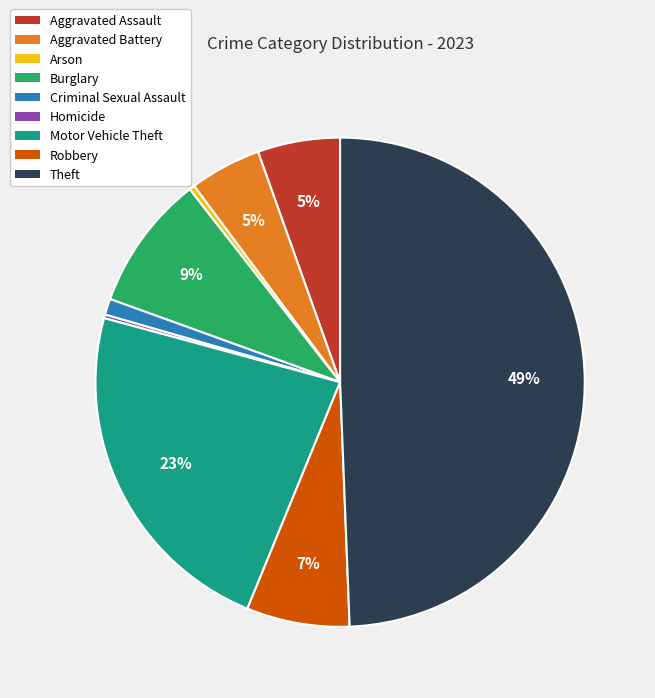

Which slice is the largest?

Theft